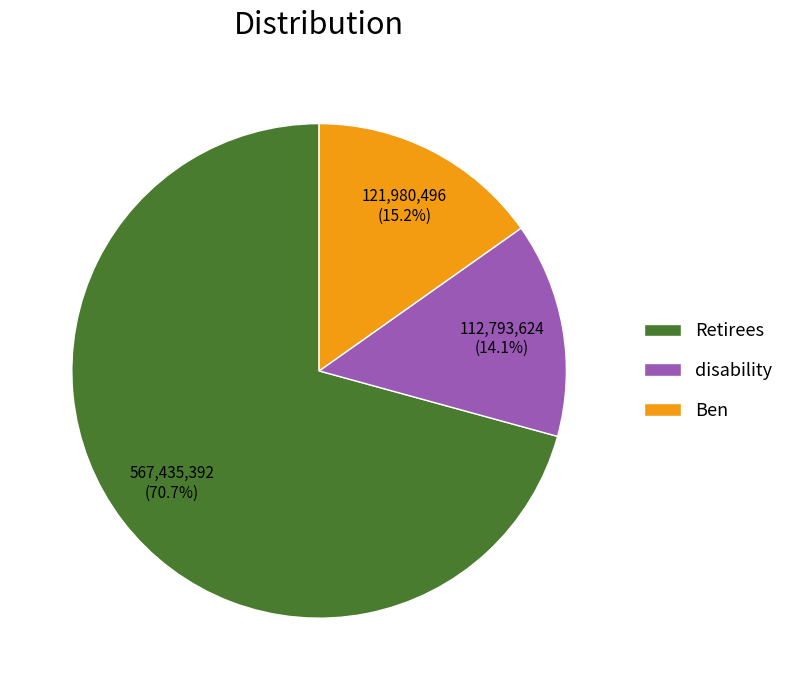

Which category has the smallest portion of the pie?

disability